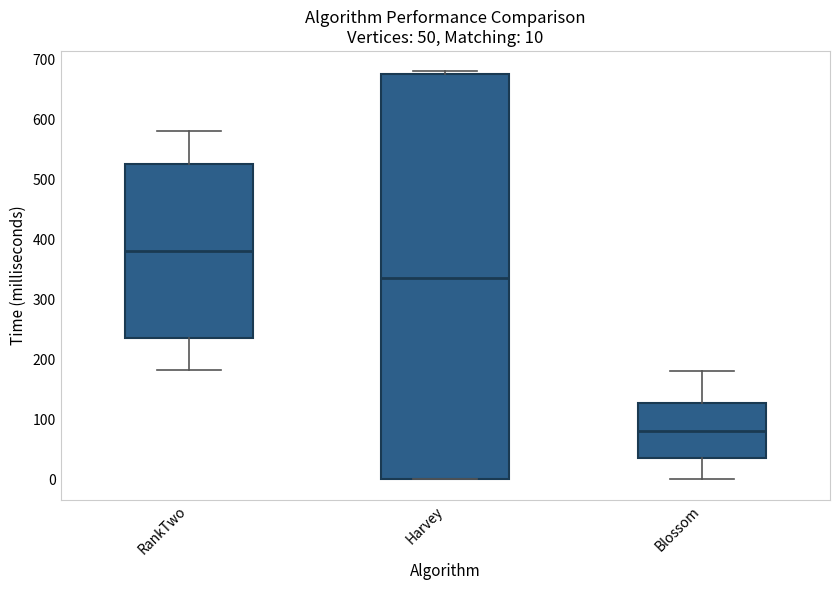

Which box is the tallest, from its lower edge to its upper edge?

Harvey